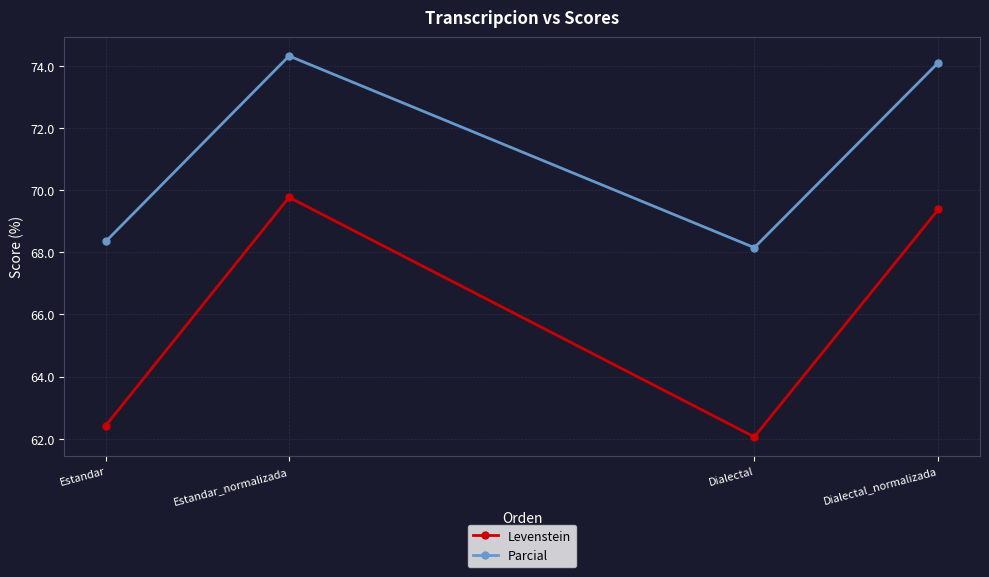

Where is Levenstein nearest to the value 65?

Estandar